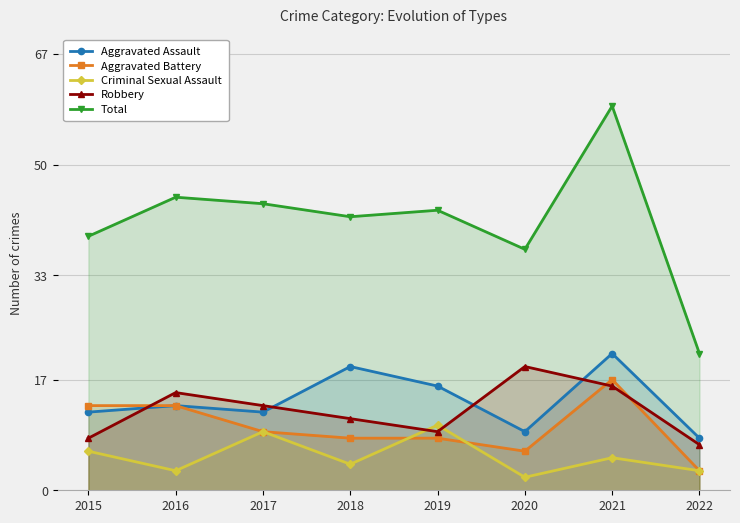

In Criminal Sexual Assault, how many points are lower than both neighbors (excluding endpoints)?

3